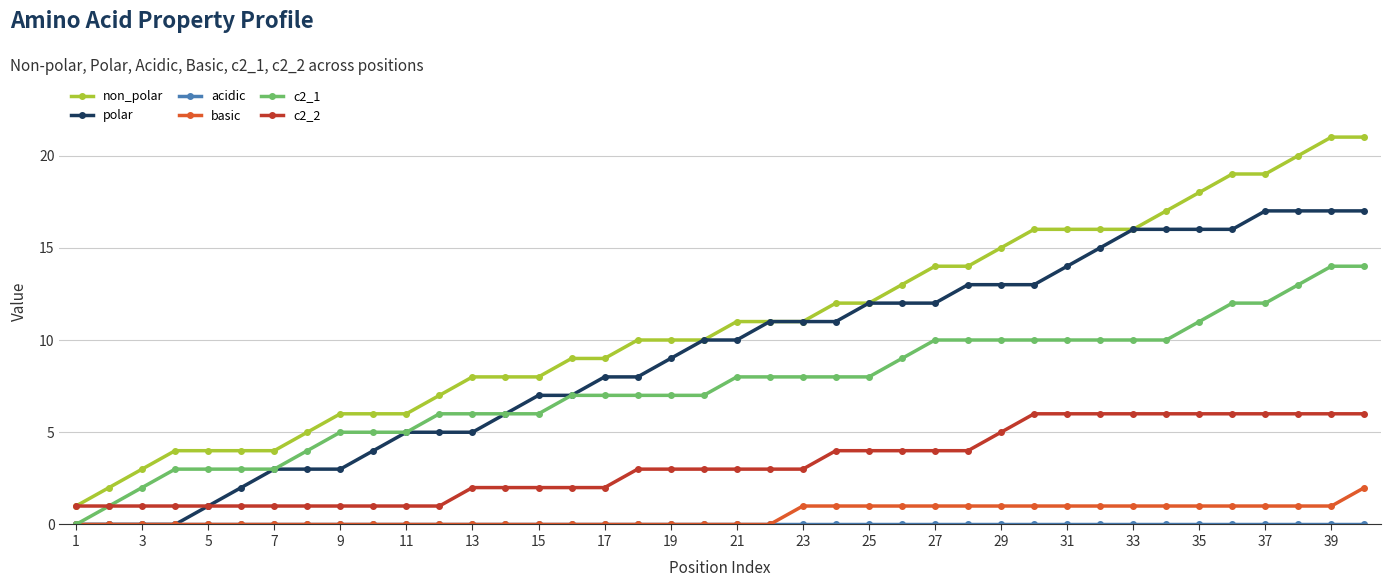

True or false: c2_2 and basic cross at least once.

False